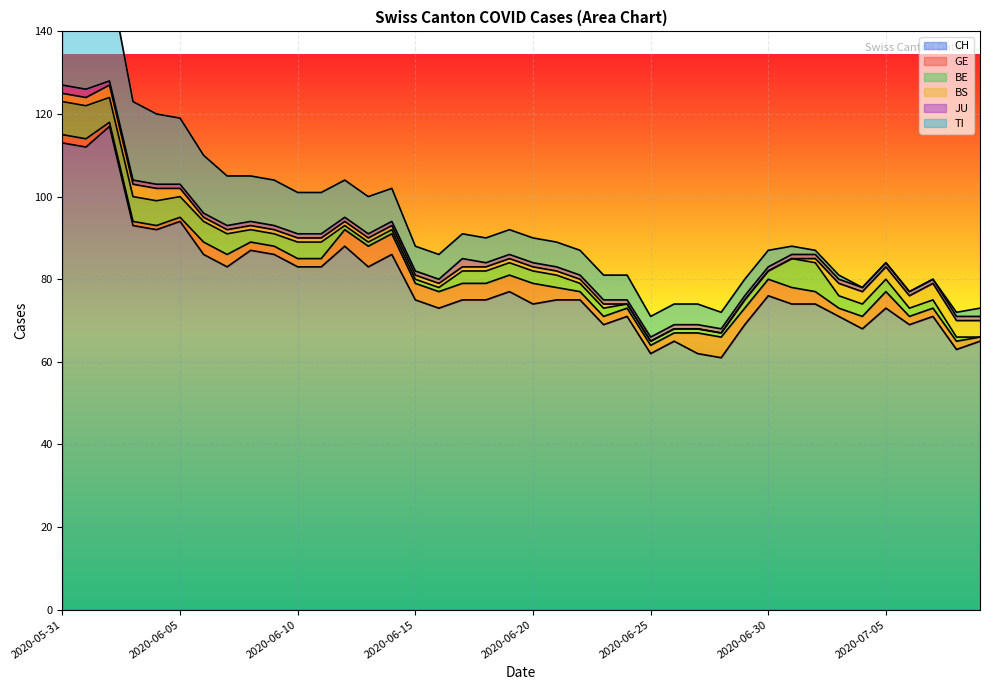

Which series changed the most between 2020-06-03 and 2020-06-23?

CH